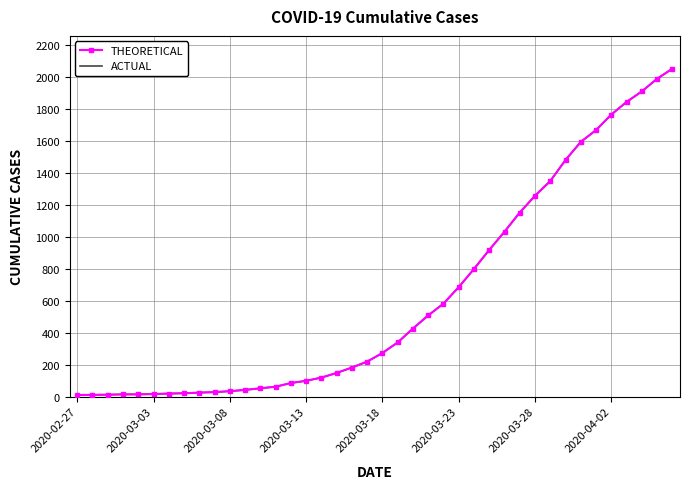

How many distinct data groups are displayed?

2